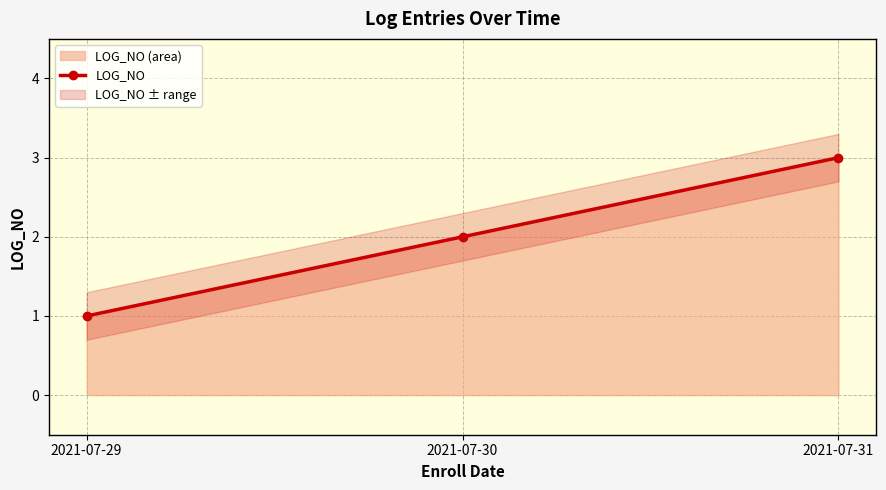

How many distinct data groups are displayed?

1